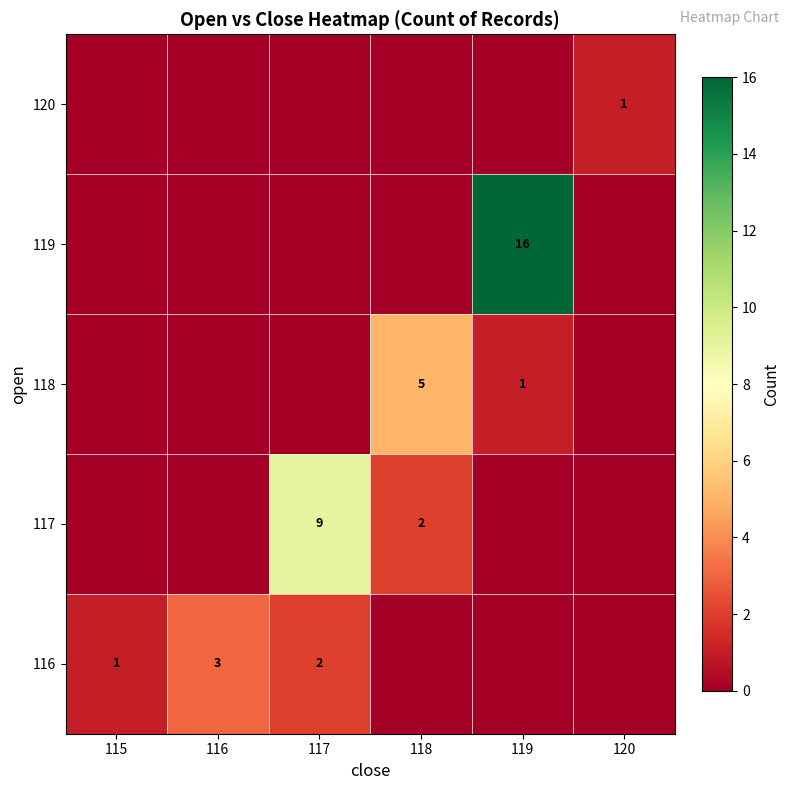

Reading left to right, list all the values displayed in this chart.

row_0: 1	3	2	0	0	0
row_1: 0	0	9	2	0	0
row_2: 0	0	0	5	1	0
row_3: 0	0	0	0	16	0
row_4: 0	0	0	0	0	1